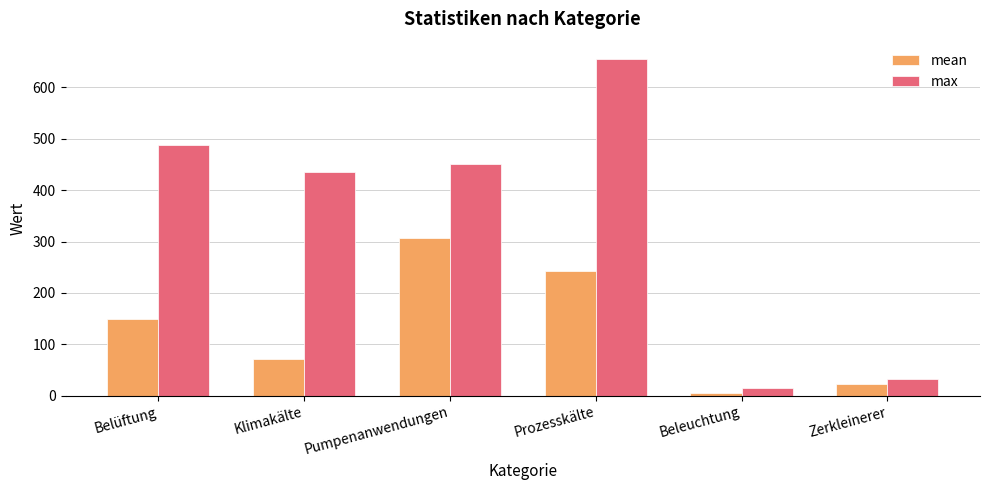

How many bars are there in total?

12